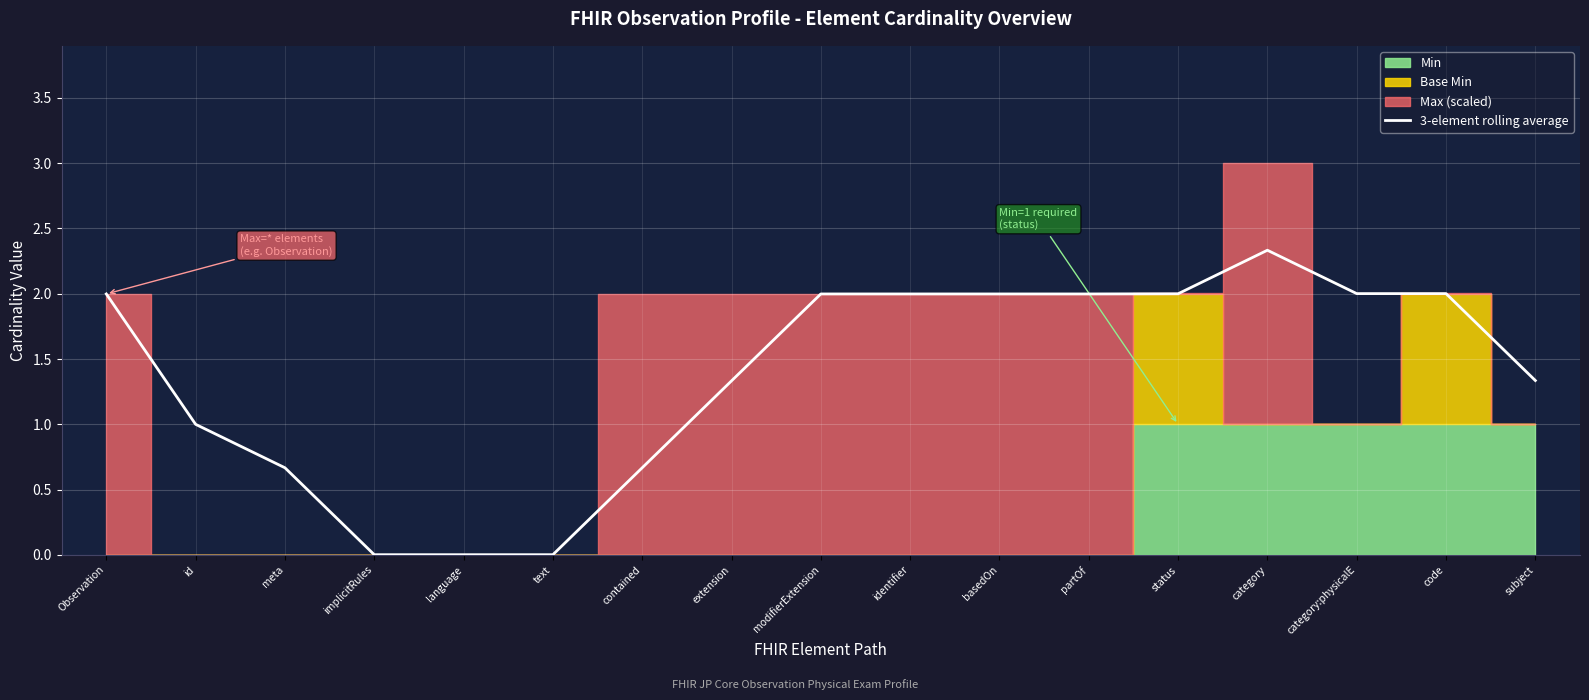

At which label does the data first exceed 1?

Observation